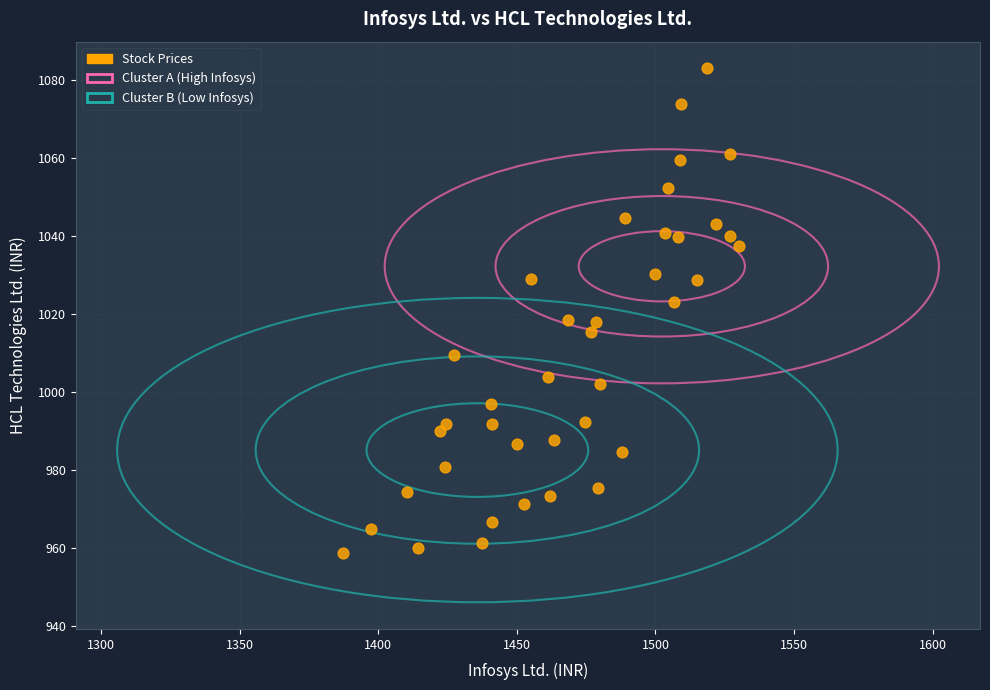

What is the range of Y values (max minus min)?

124.2